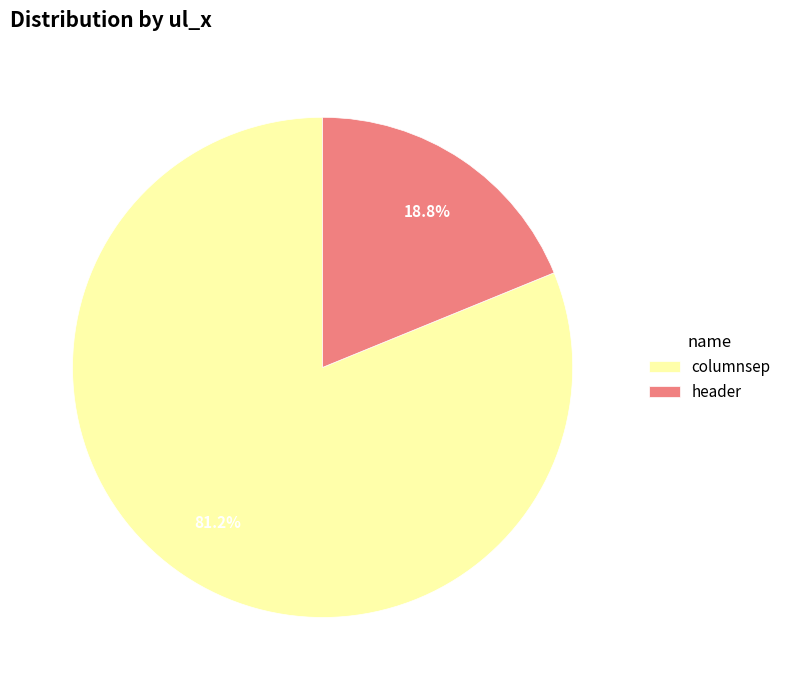

True or false: columnsep accounts for 75% of the total.

False